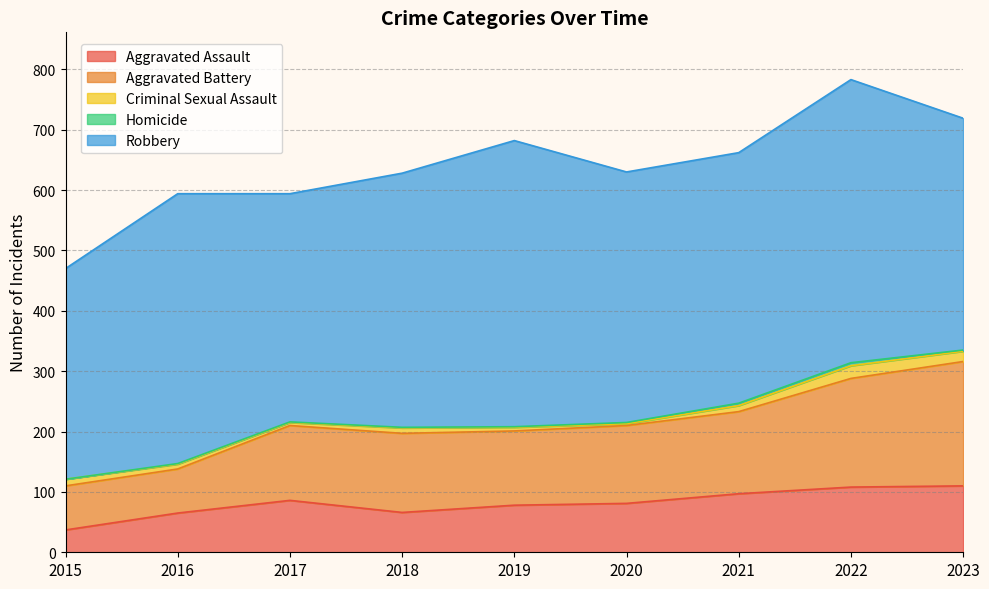

Reading right to left, what are all the values shown in this chart?

Aggravated Assault: 110	108	97	81	78	66	86	65	37
Aggravated Battery: 206	180	136	129	123	131	124	73	73
Criminal Sexual Assault: 17	21	10	3	6	9	5	8	11
Homicide: 2	5	4	2	1	1	1	1	0
Robbery: 384	469	415	415	474	421	378	447	349